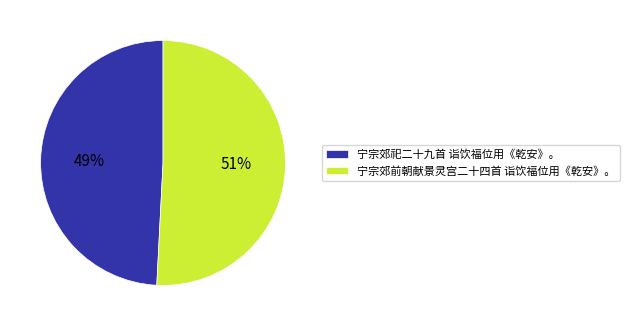

Does any single category account for the majority?

Yes